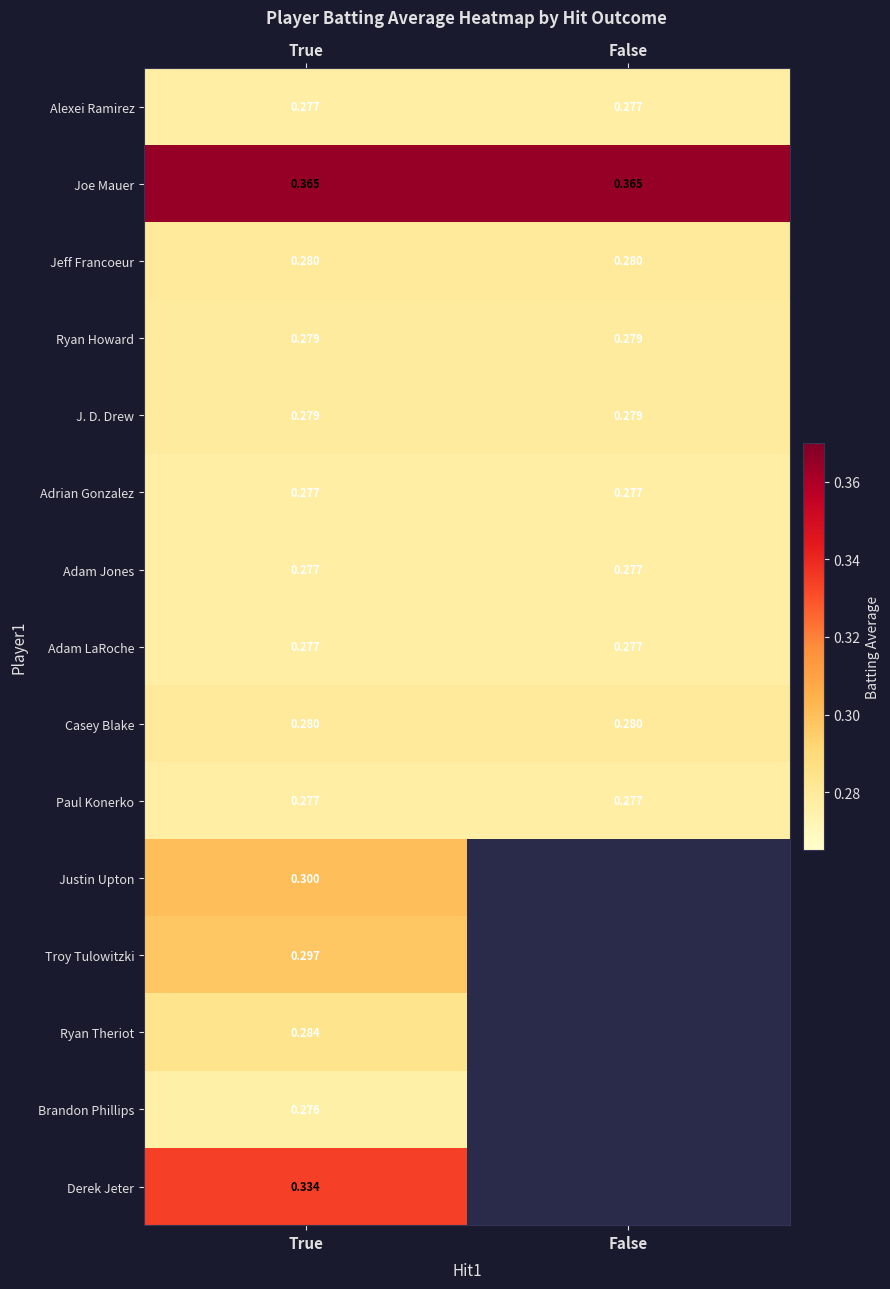

At which category is the sum across all series the highest?

True